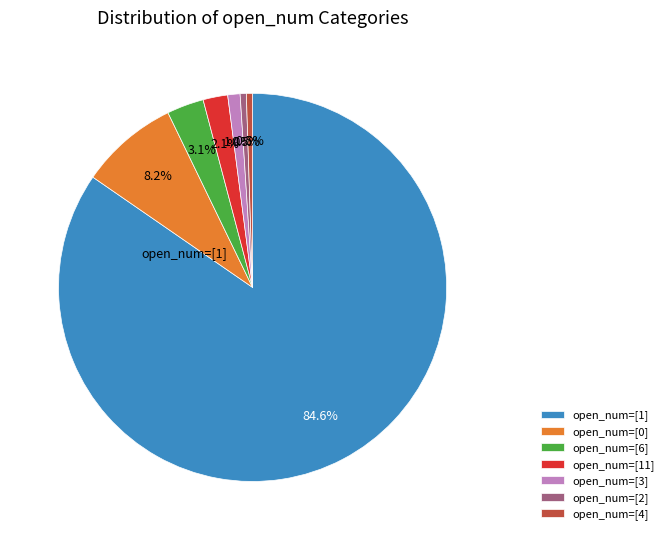

Combined, what portion of the pie is open_num=[11] and open_num=[1]?

86.7%